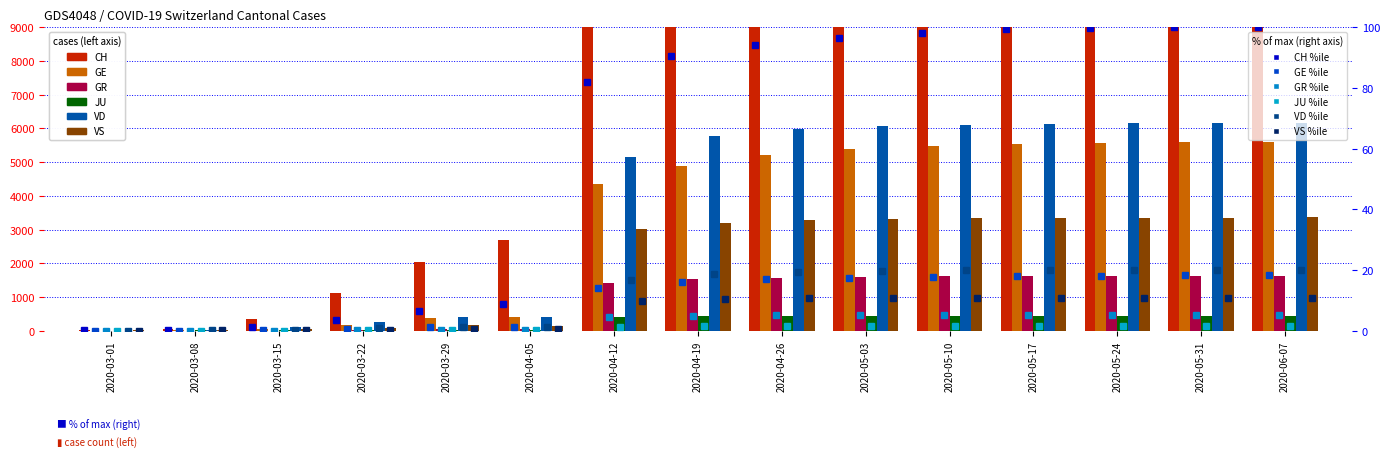

Which category has the lowest value across all series?

2020-03-01